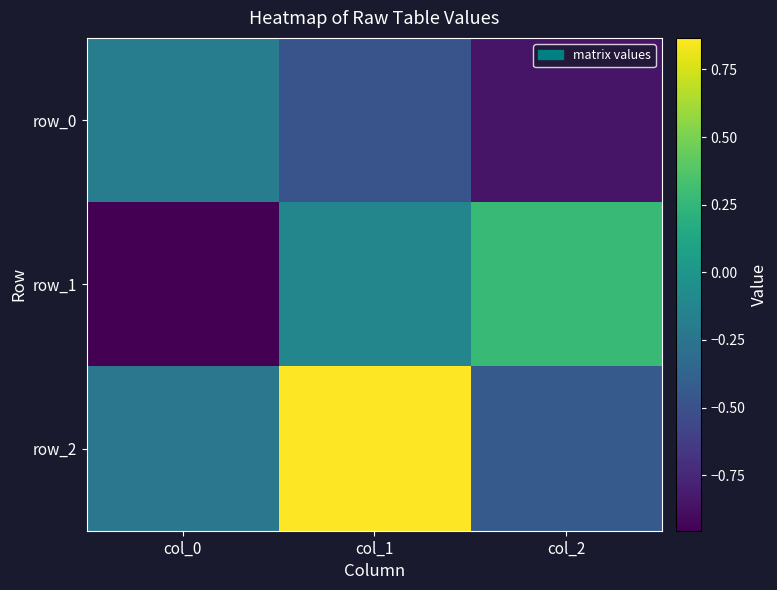

Between col_0 and col_2, which series saw the biggest shift?

row_1